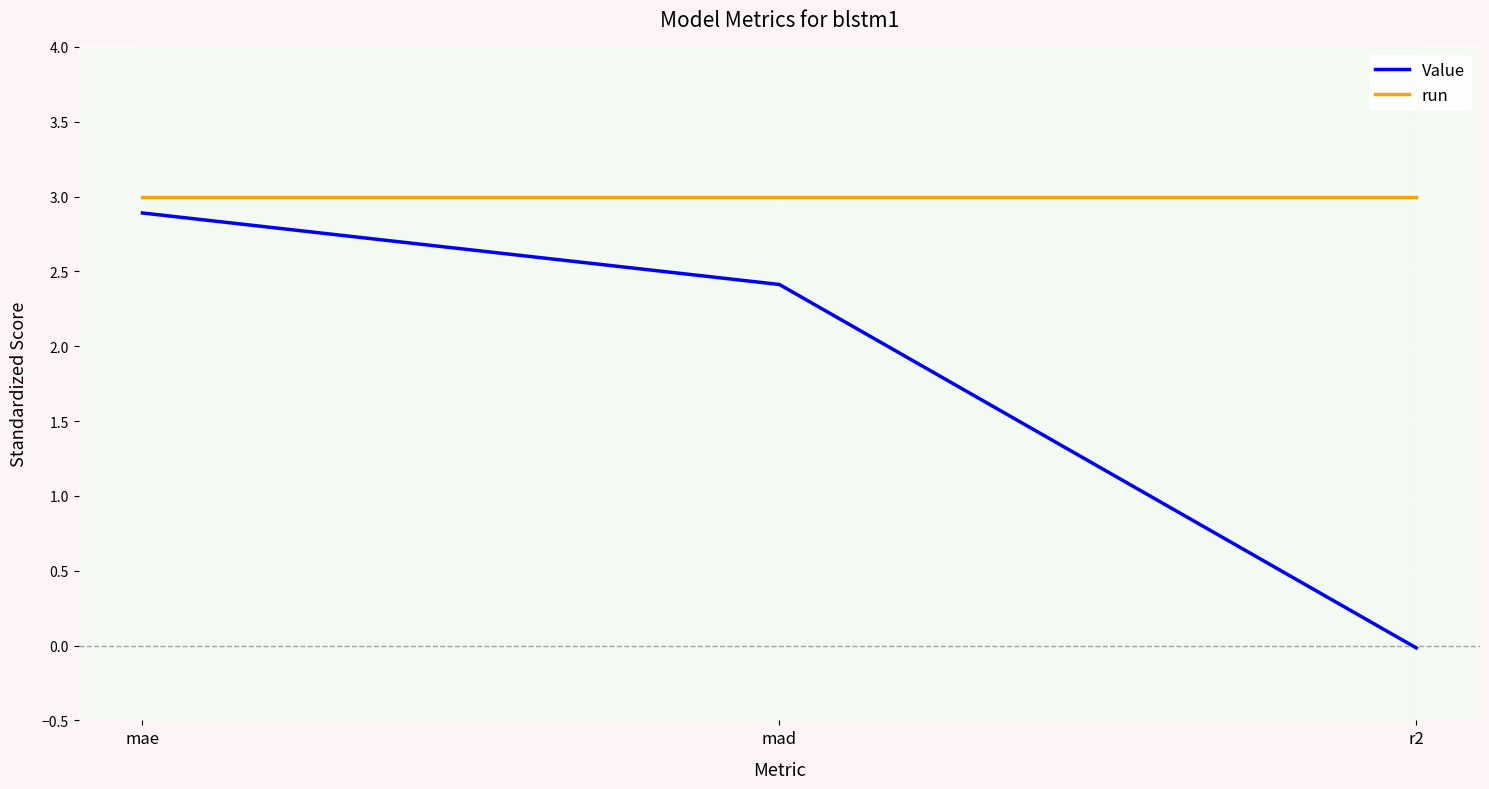

What is the value of the Value point at the 2nd from the left?

2.4